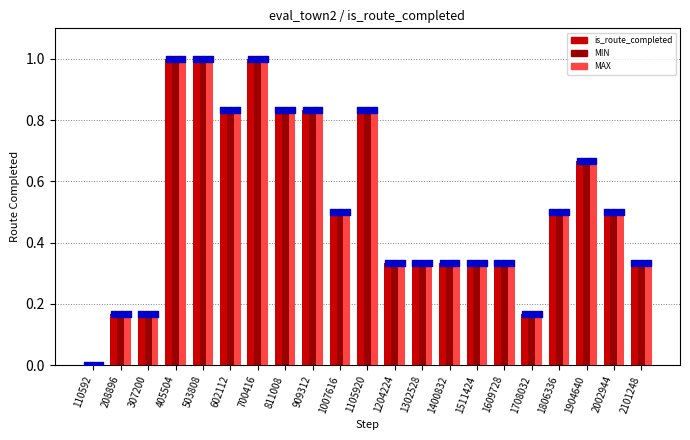

What is the total value across all series at 1302528?

1.0